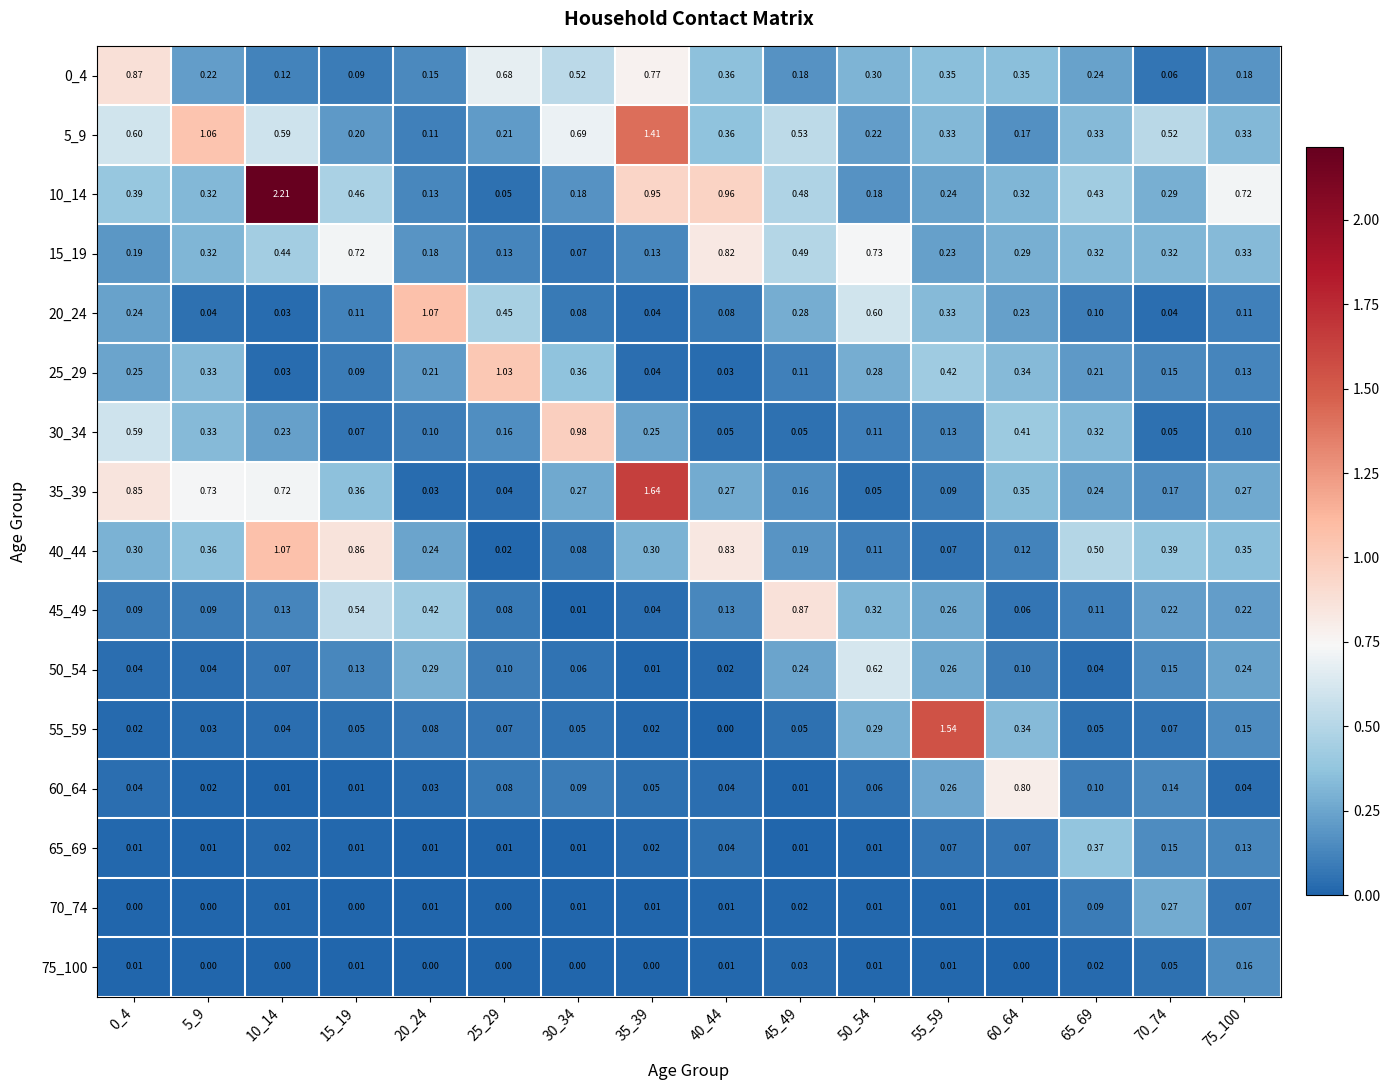

Is the value of 75_100 at 70_74 greater than the value of 15_19 at 70_74?

No